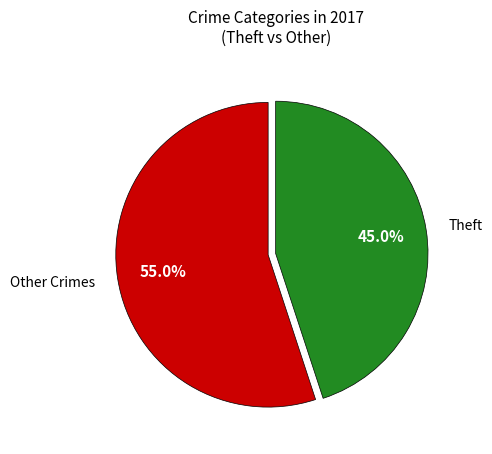

The Theft slice represents 55% of the pie. True or false?

False